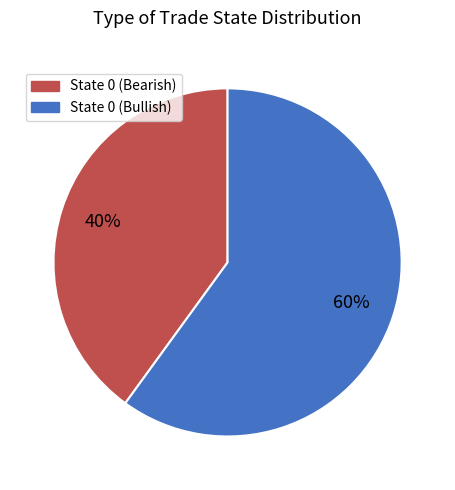

Is there a majority slice in this chart?

Yes